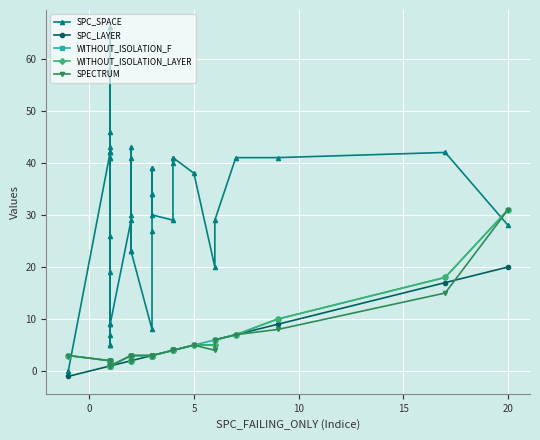

How many data points in WITHOUT_ISOLATION_F are above 3?

11